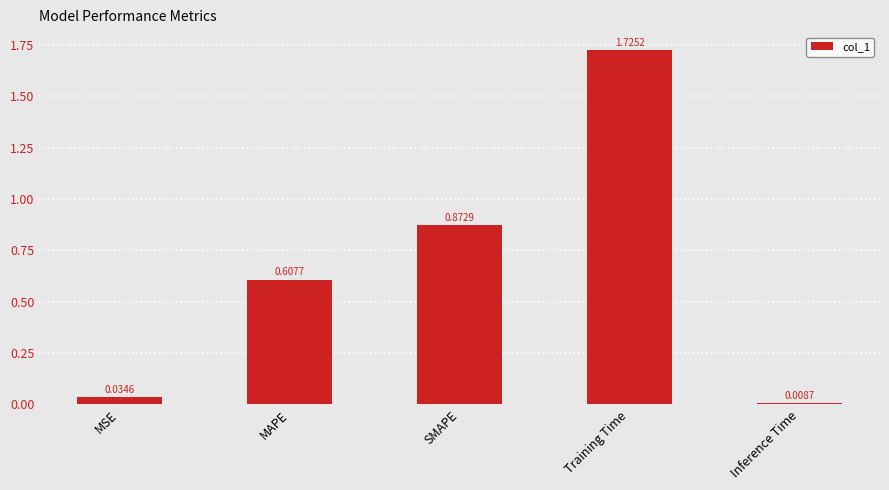

What is the label of the 4th bar from the left?

Training Time